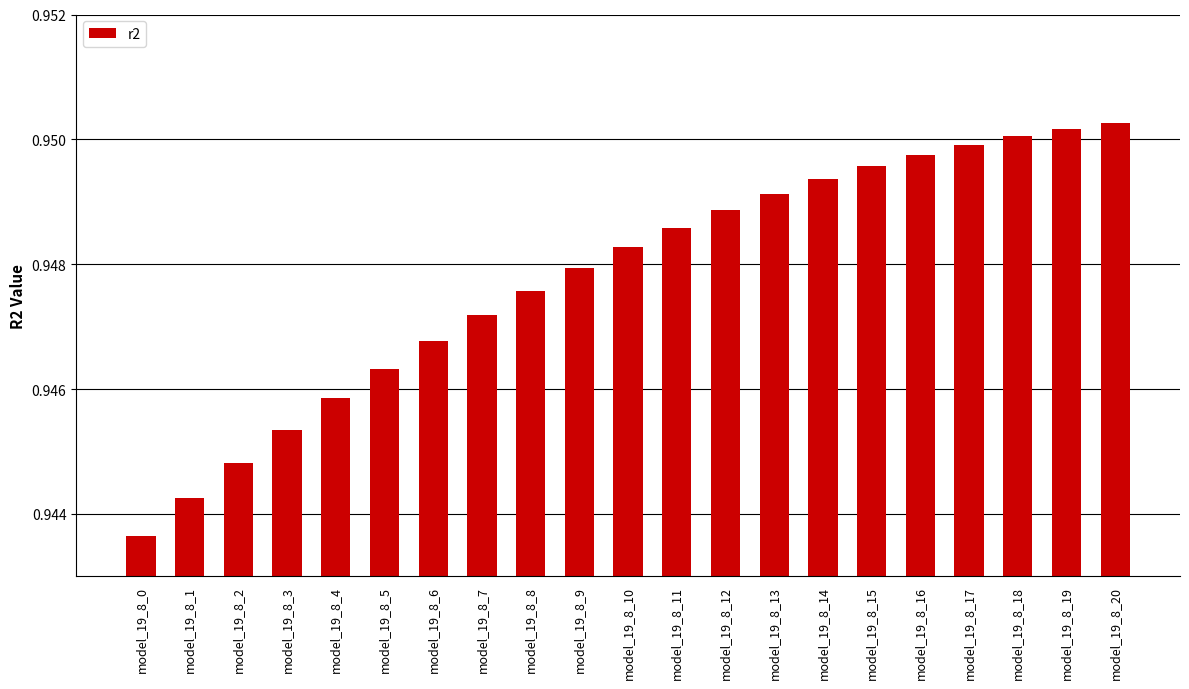

How many categories are shown in the chart?

21